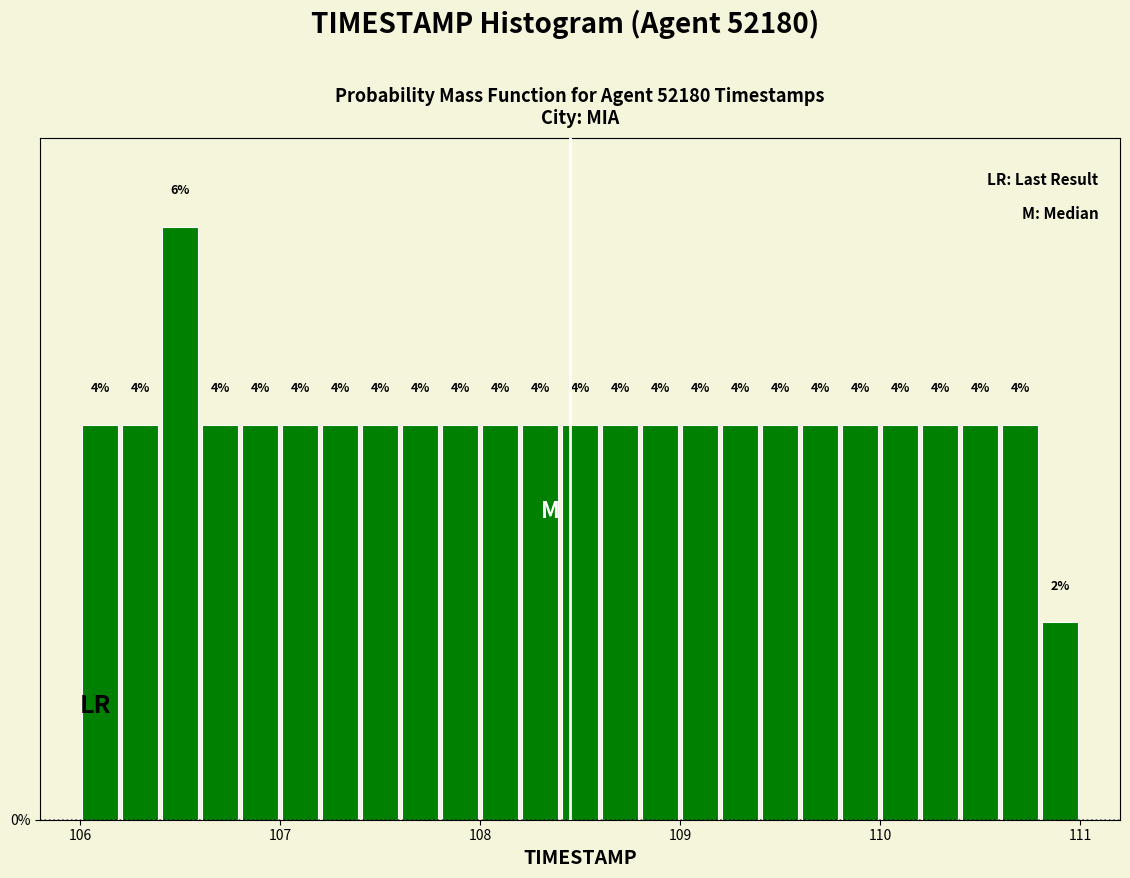

Around what value on the x-axis is the tallest bar? Give the approximate position of its centre, as read against the axis.

106.5